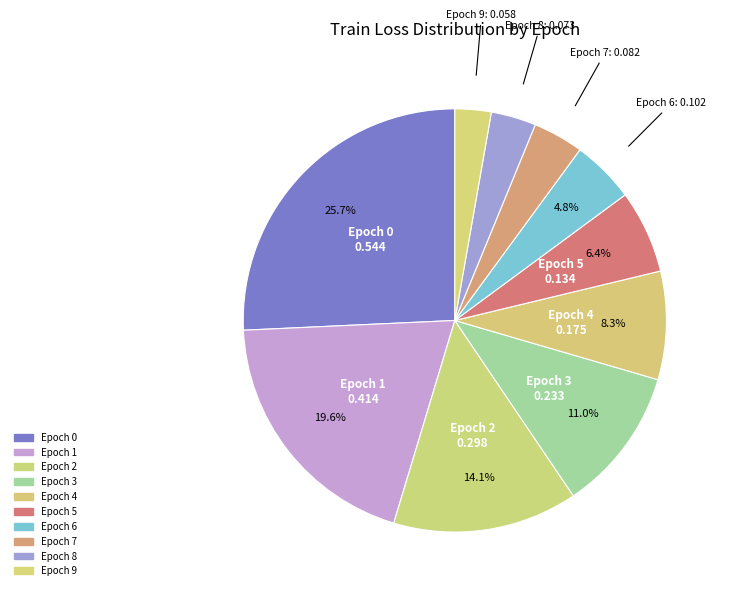

Does any single category account for the majority?

No